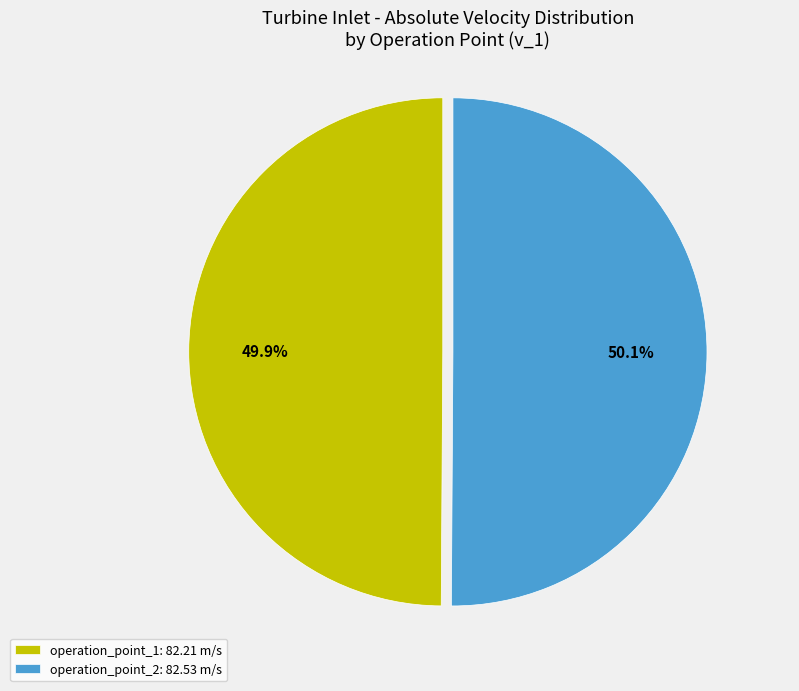

How many slices are in this pie chart?

2